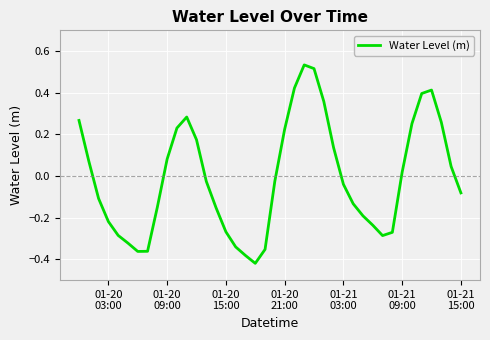

What is the difference between the maximum and minimum values?

1.0